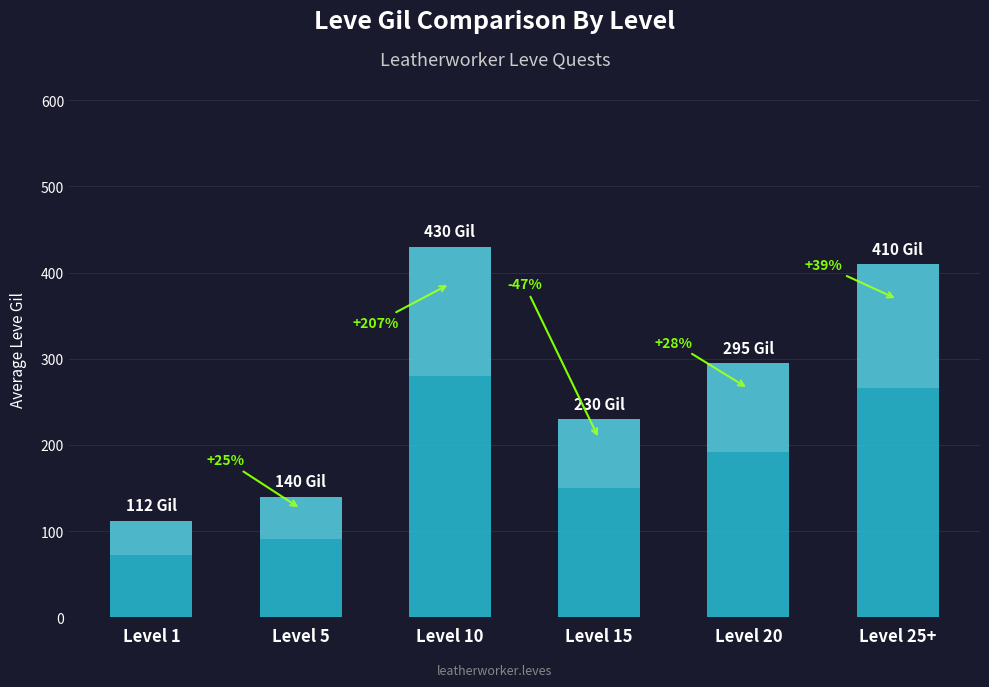

True or false: the data shows 375 at Level 15.

False